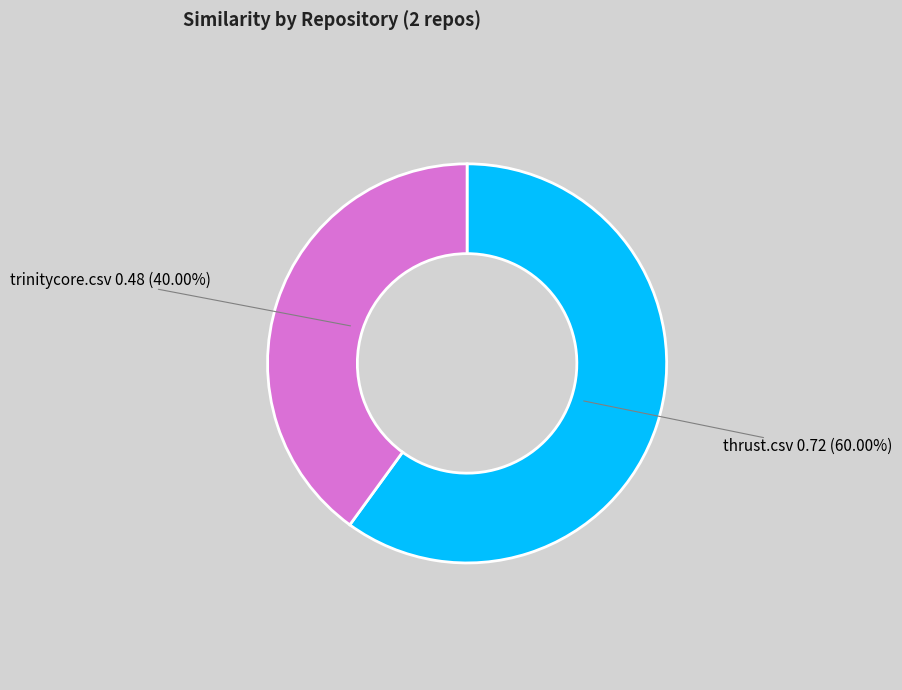

To the nearest percent, what percentage of the pie is trinitycore.csv?

40%